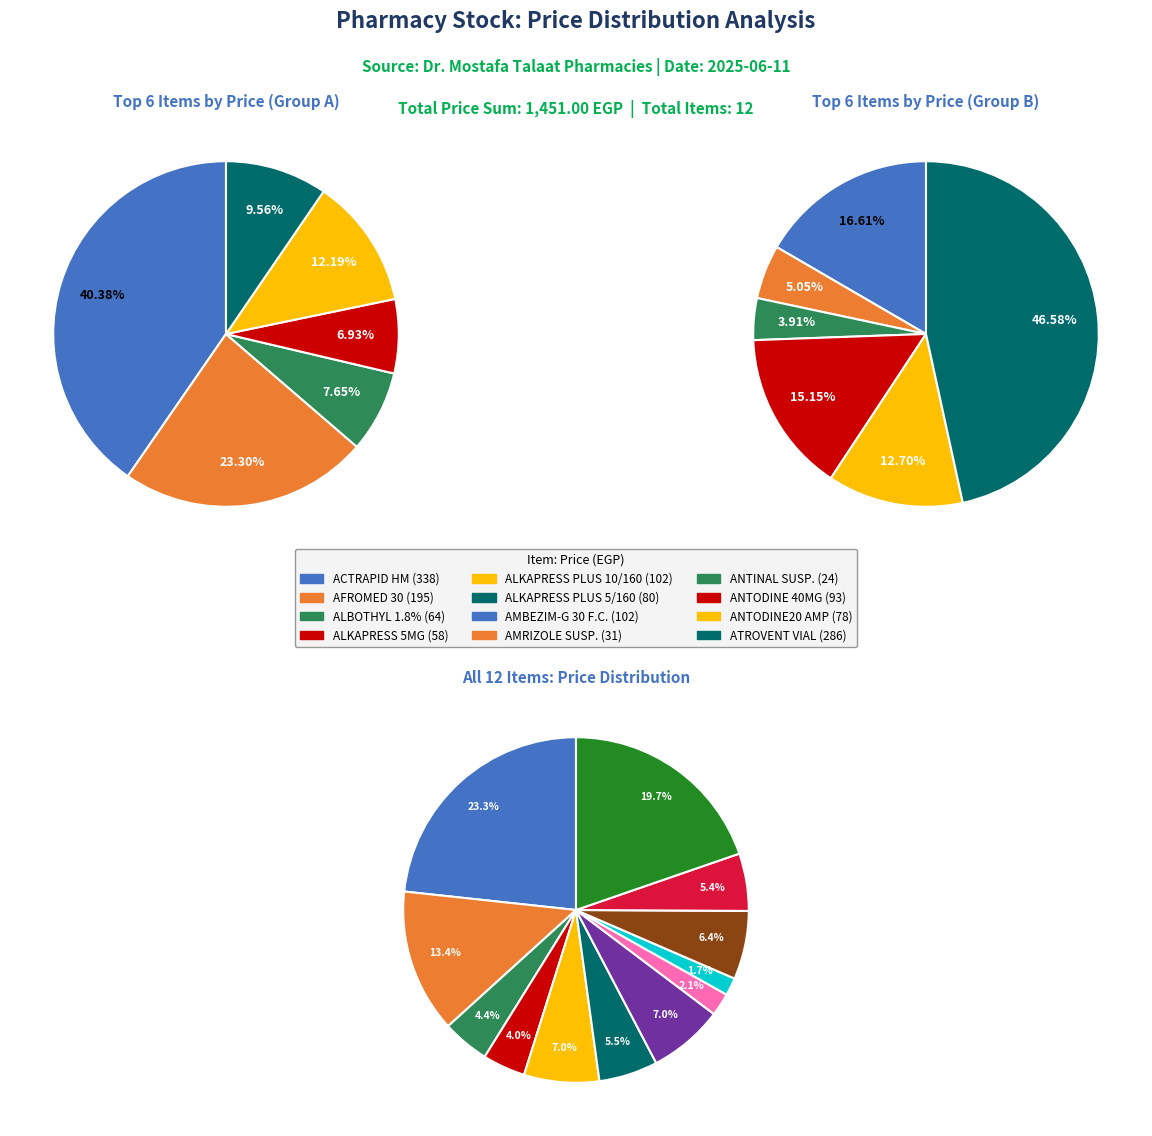

Which slice is the smallest?

ANTINAL 220MG/5ML SUSP.